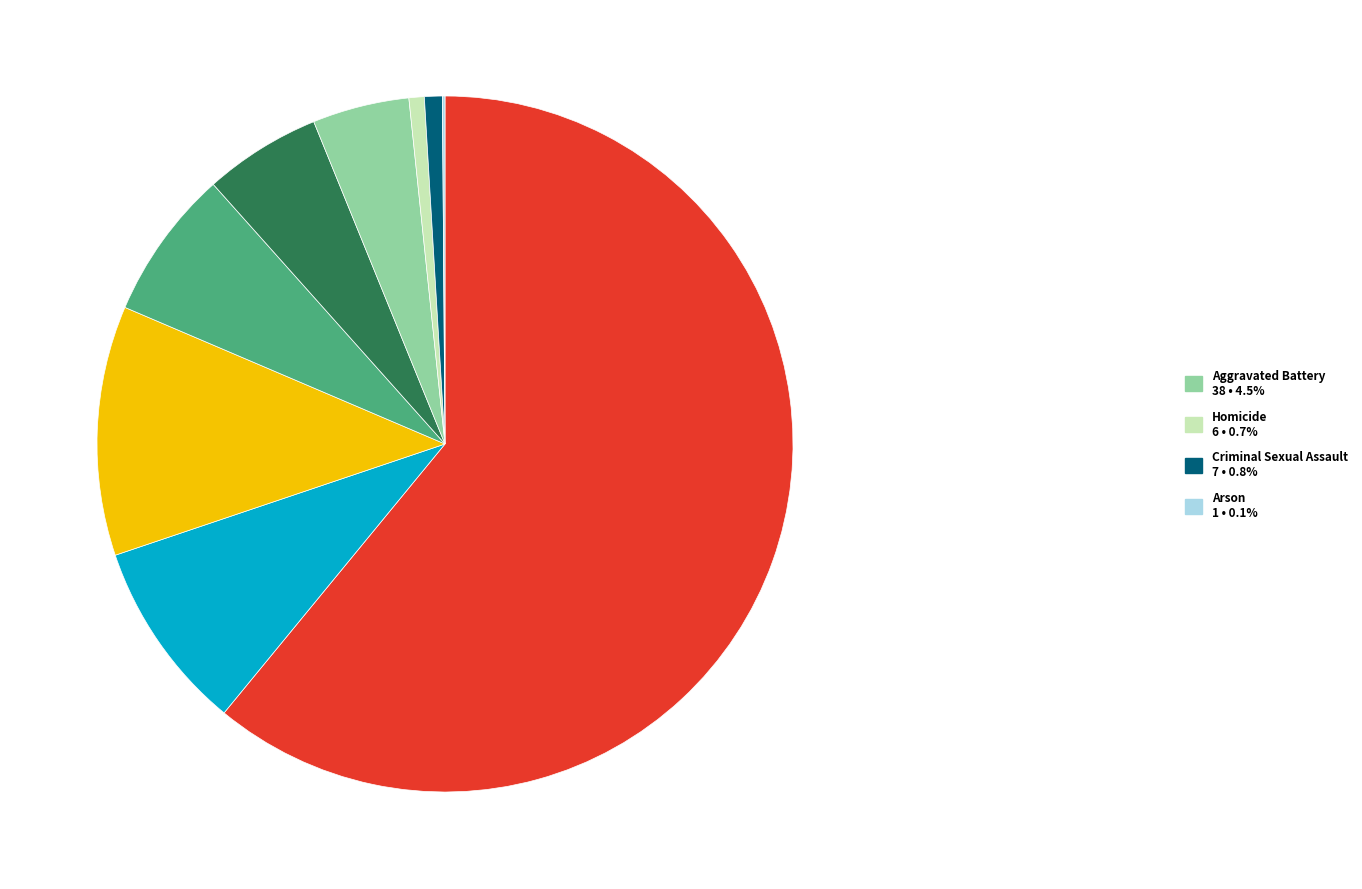

Does any single category account for the majority?

Yes